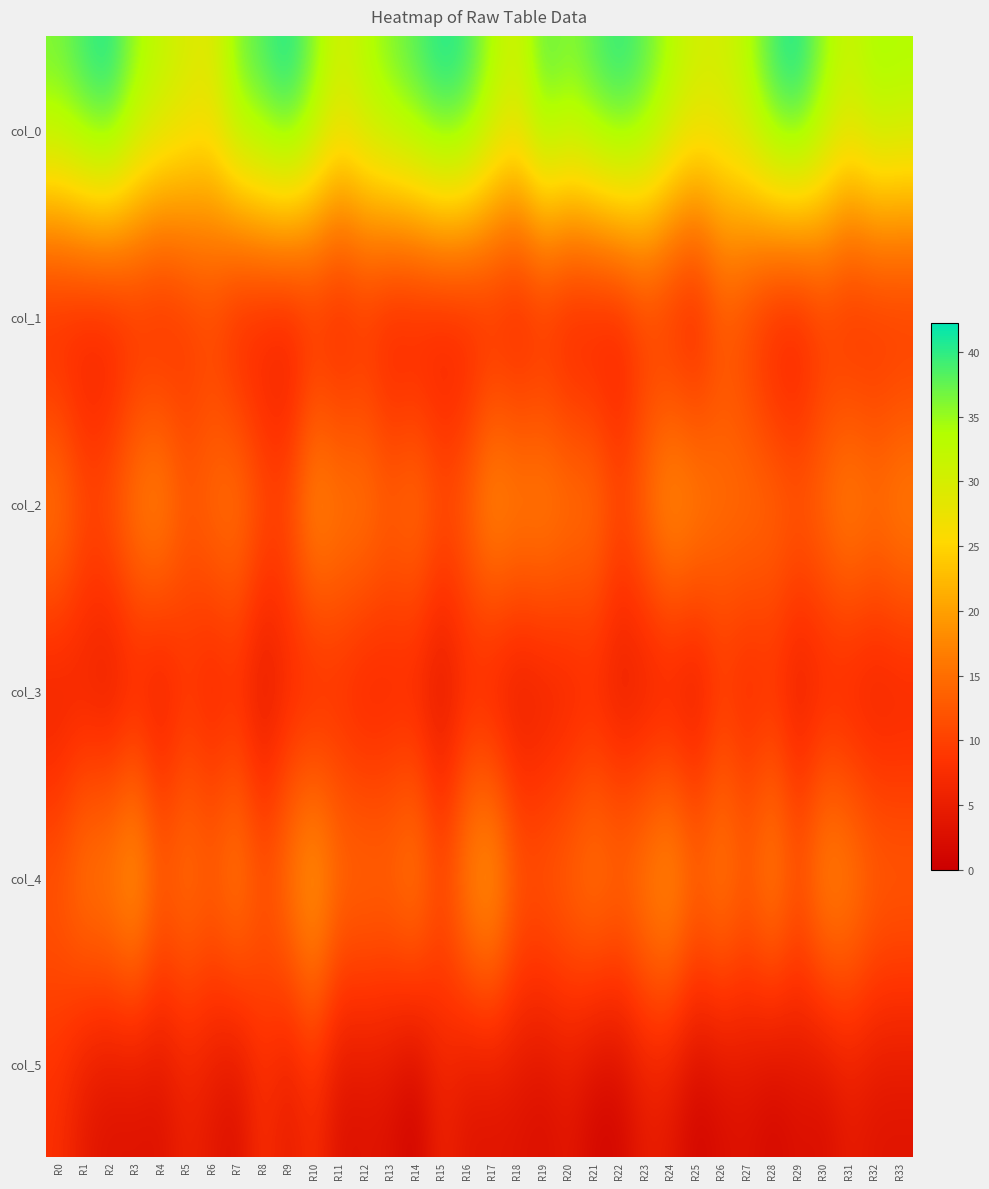

Which has a higher value, R29 or R23?

R29